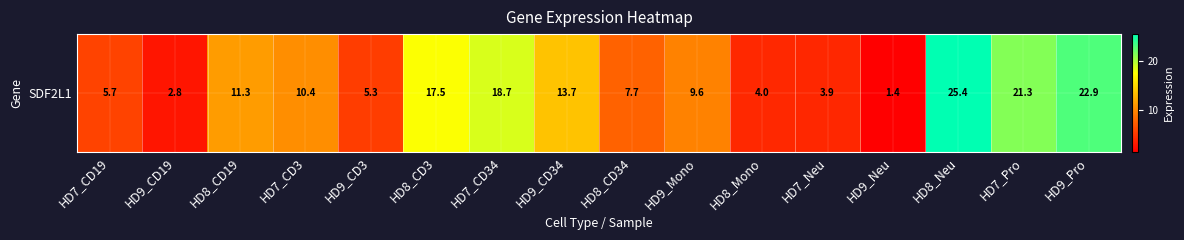

What is the maximum value shown in the chart?

25.4